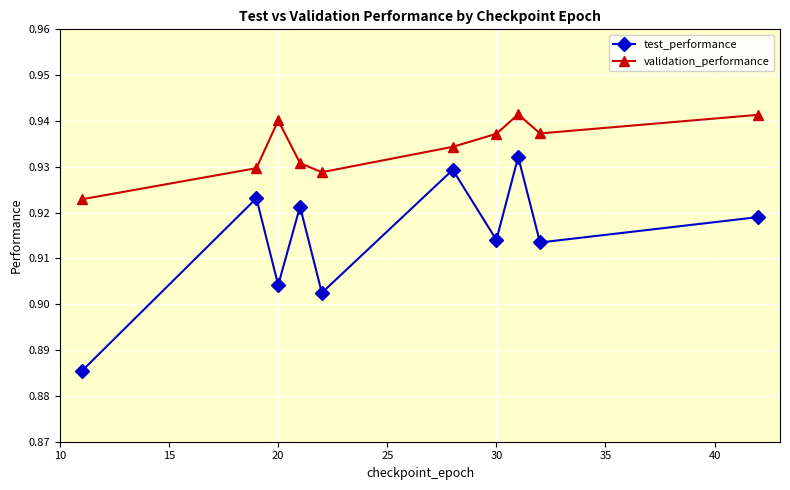

At how many categories does at least one series exceed 0?

10